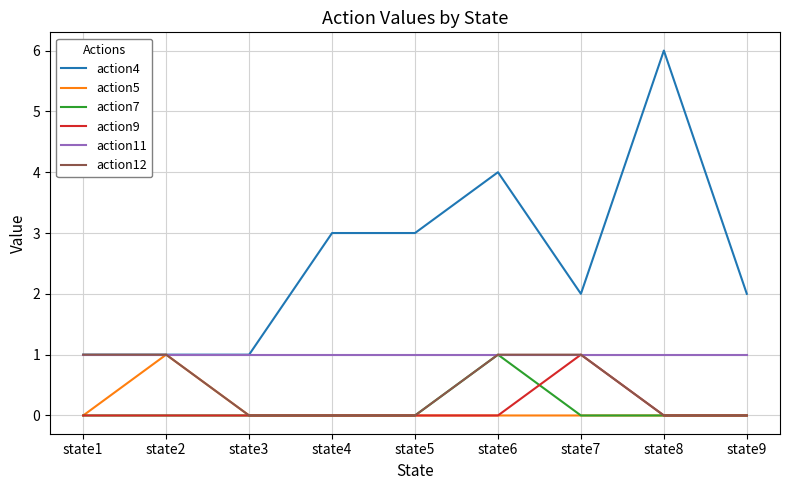

At which category does the chart reach its peak across all series?

state8